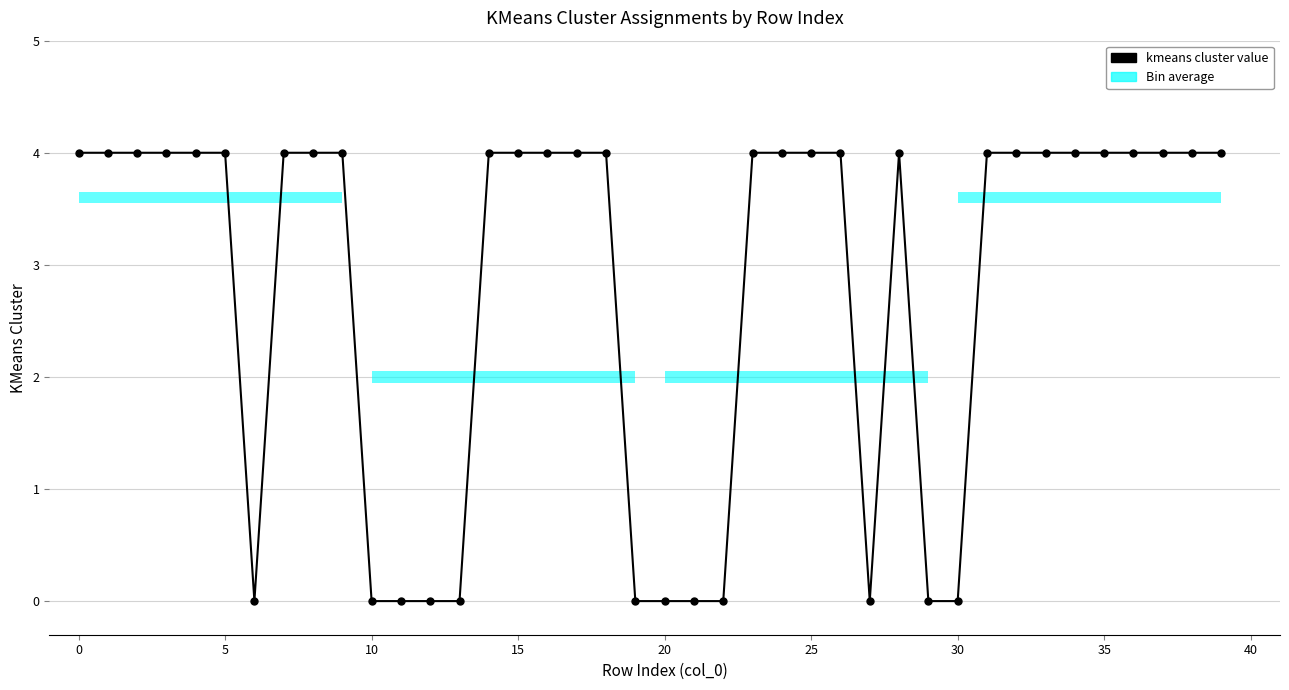

Count the number of categories in the chart.

40